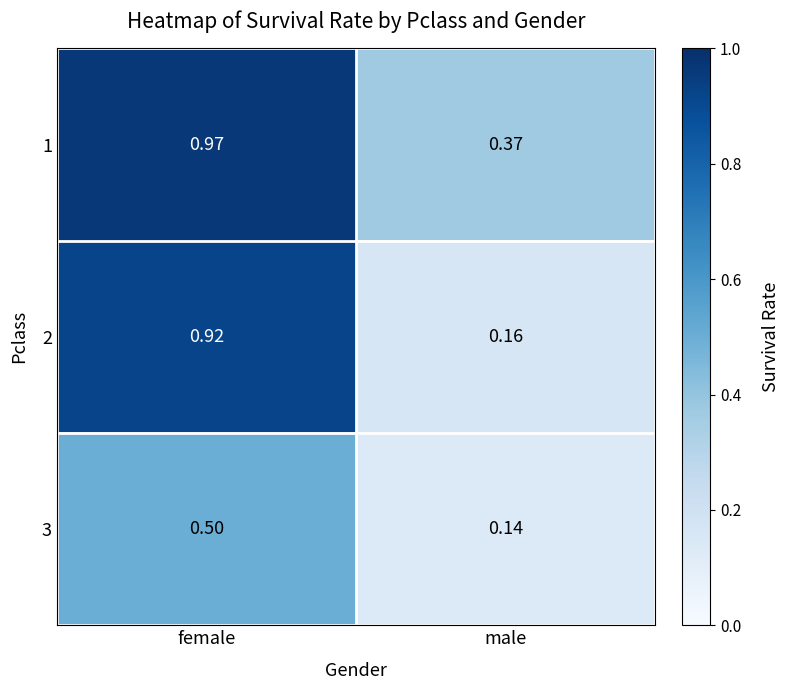

At which category is the sum across all series the highest?

female